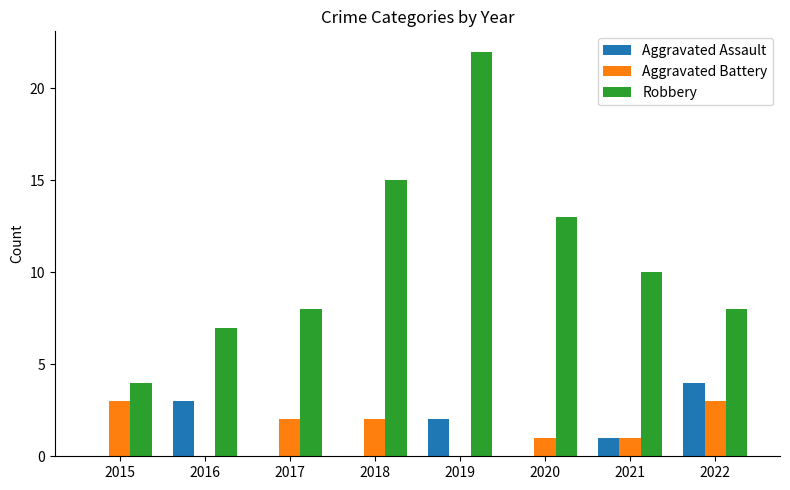

At which category is the sum across all series the highest?

2019